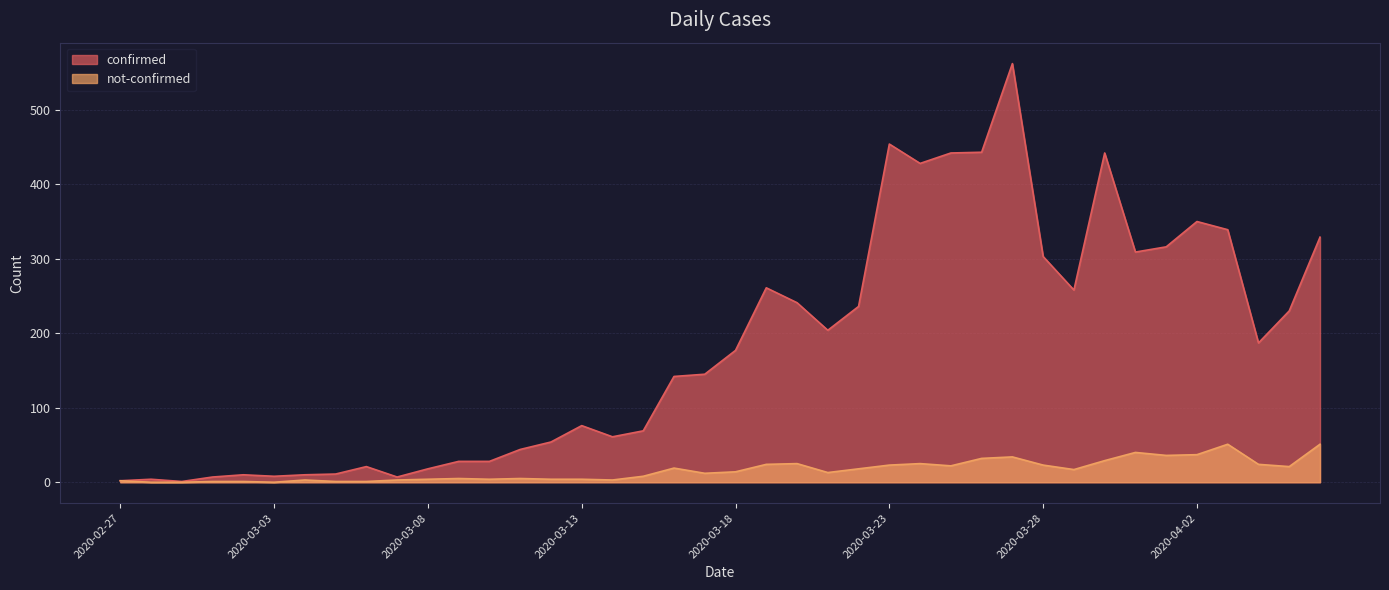

How many values in not-confirmed are above zero?

37